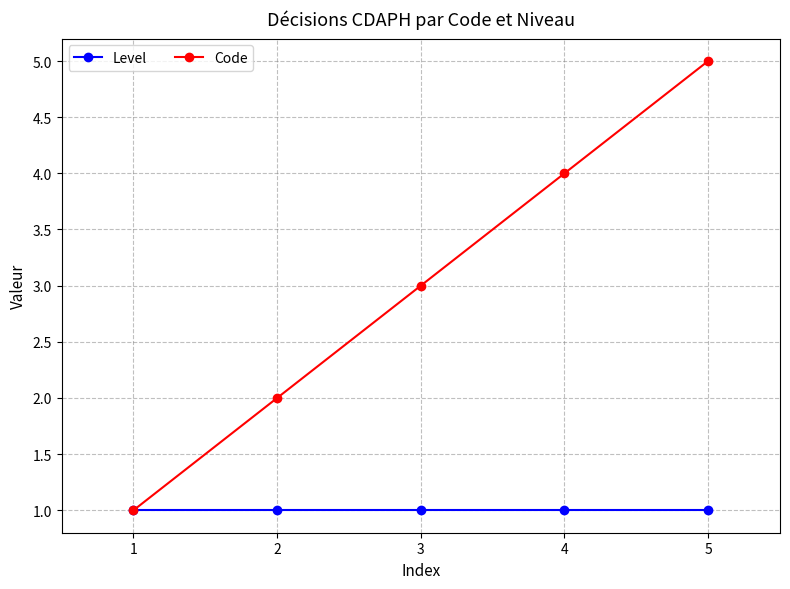

Read the Code value at 2.

2